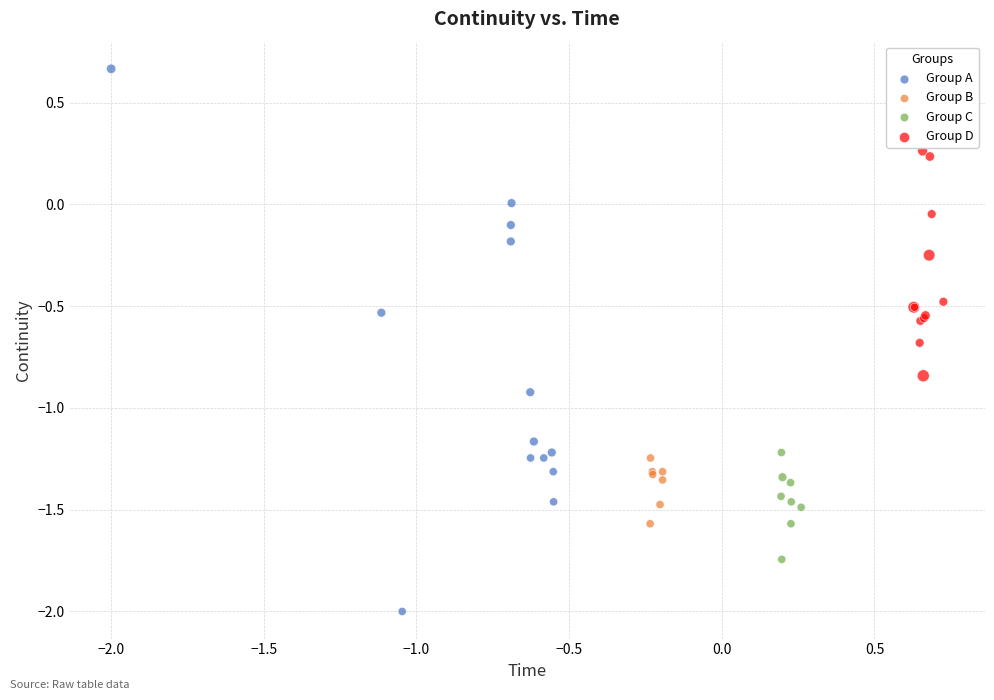

What are all the series names shown in the legend?

Group A, Group B, Group C, Group D